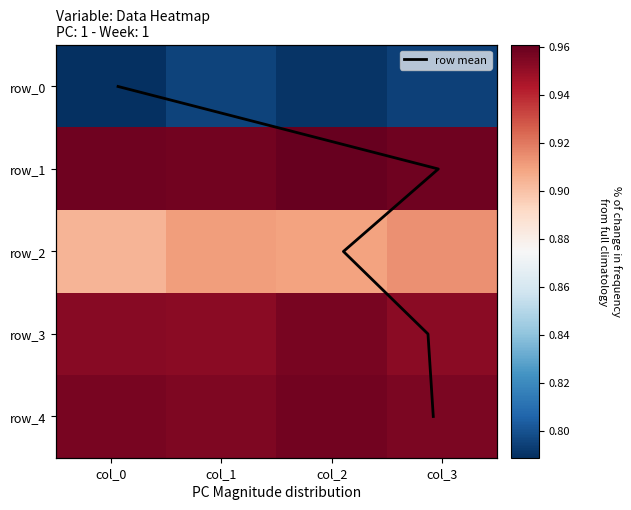

Between col_1 and col_2, which series saw the biggest shift?

row_0